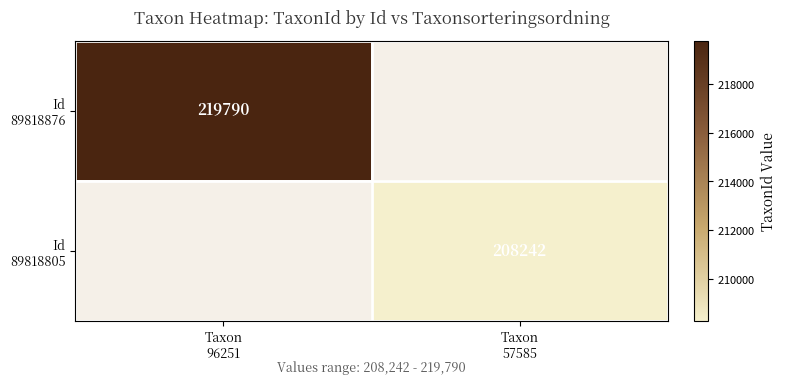

Which category has the lowest value in the Id 89818805 series?

Taxon 96251